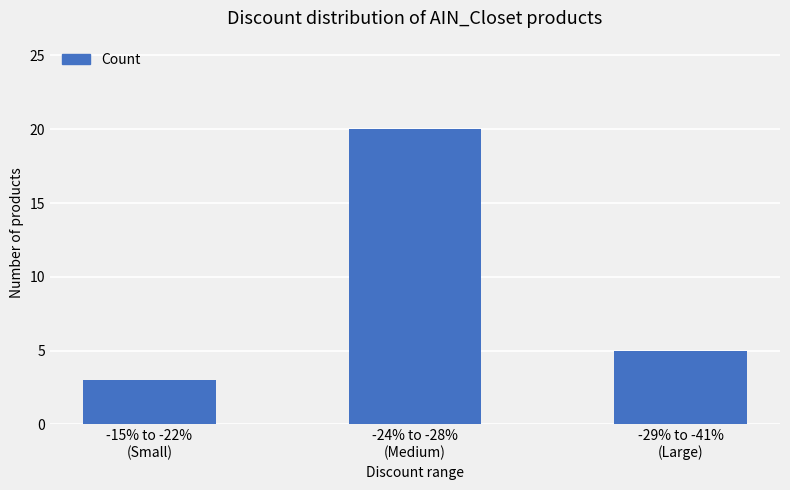

What is the difference between the values at -29% to -41%
(Large) and -24% to -28%
(Medium)?

15